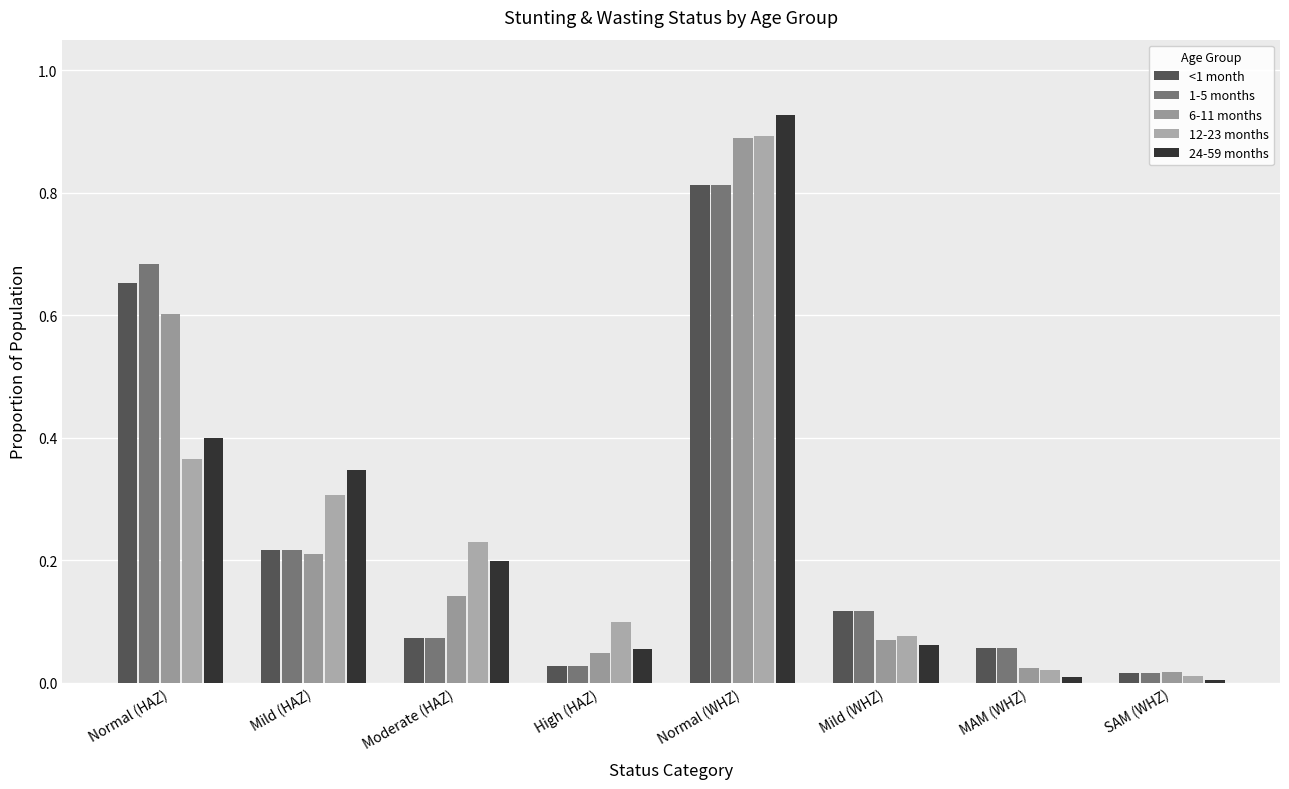

How many categories are shown in the chart?

8